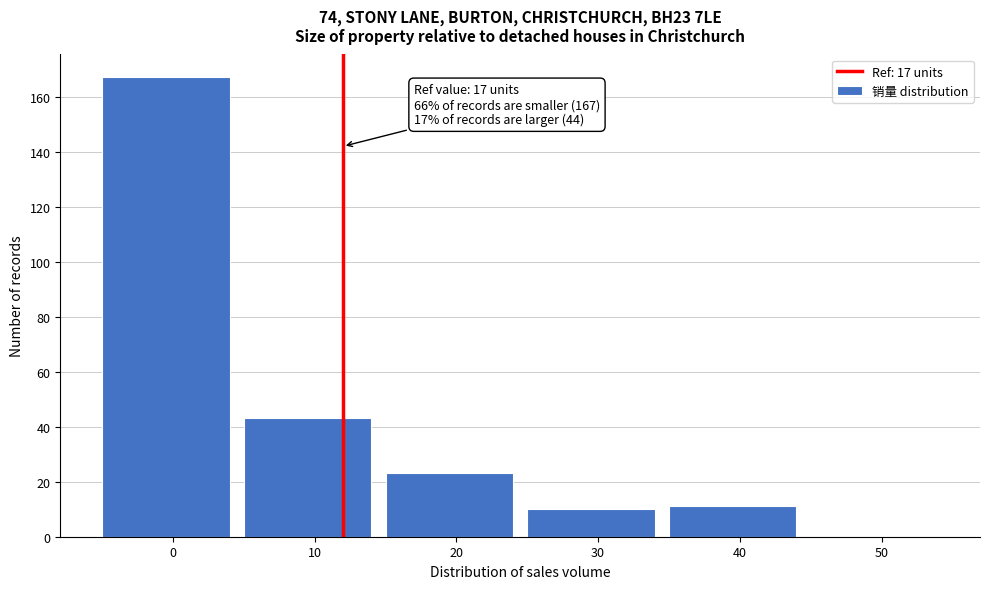

Reading left to right, transcribe all the data shown in this chart.

0=167	10=43	20=23	30=10	40=11	50=0